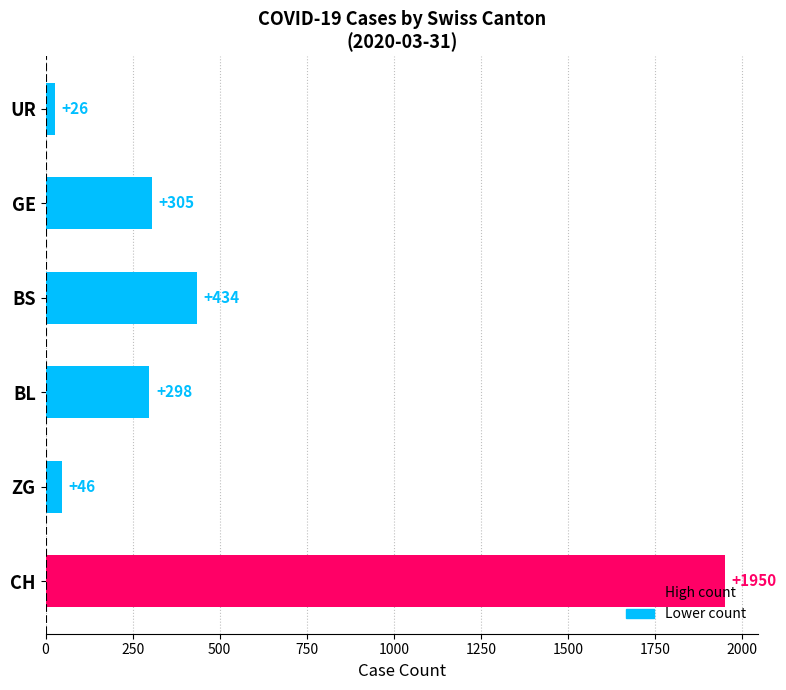

What is the average value?

510